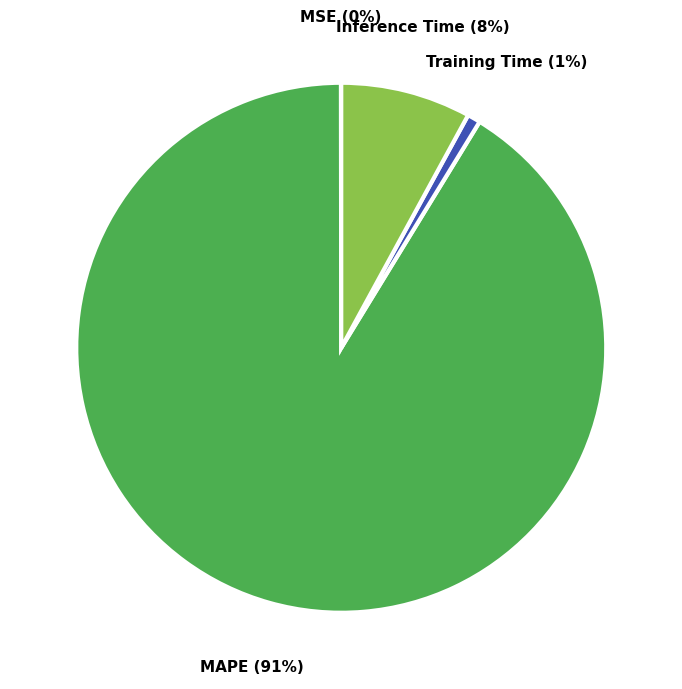

Do MAPE and Training Time together represent more than half of the pie?

Yes